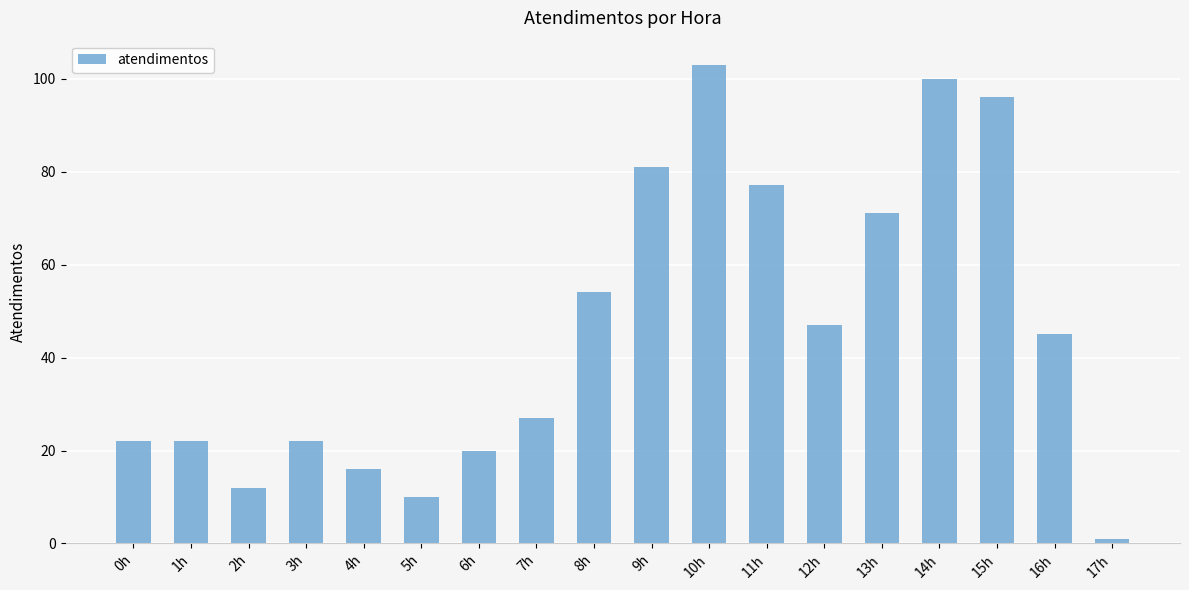

Reading left to right, list all the values displayed in this chart.

0h=22	1h=22	2h=12	3h=22	4h=16	5h=10	6h=20	7h=27	8h=54	9h=81	10h=103	11h=77	12h=47	13h=71	14h=100	15h=96	16h=45	17h=1